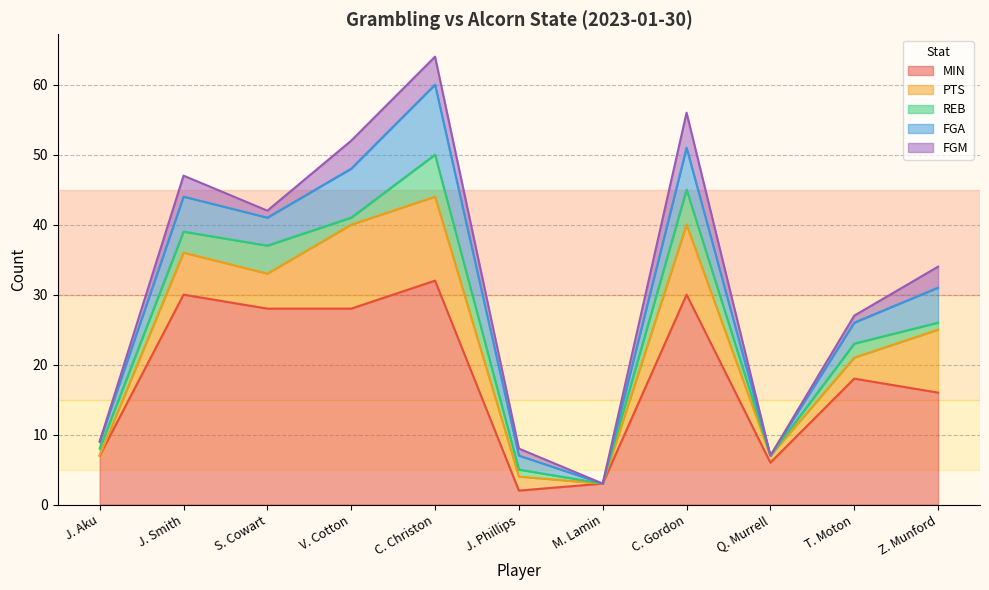

What is the average value of the MIN series?

18